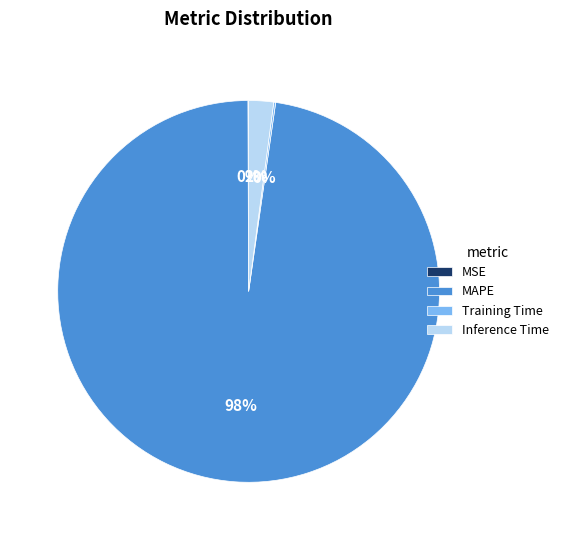

Which category accounts for the majority?

MAPE